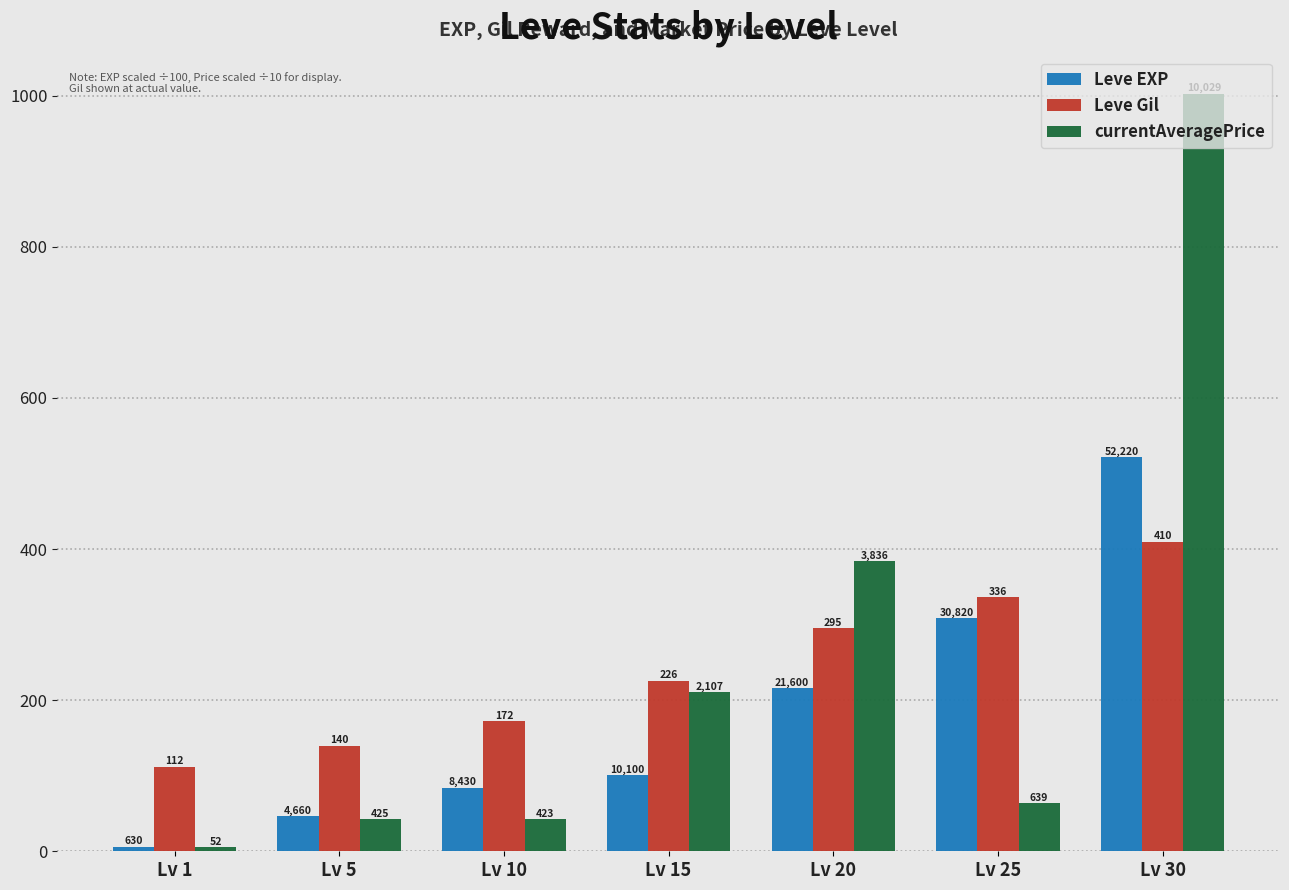

Between Lv 1 and Lv 25, which series saw the biggest shift?

Leve EXP